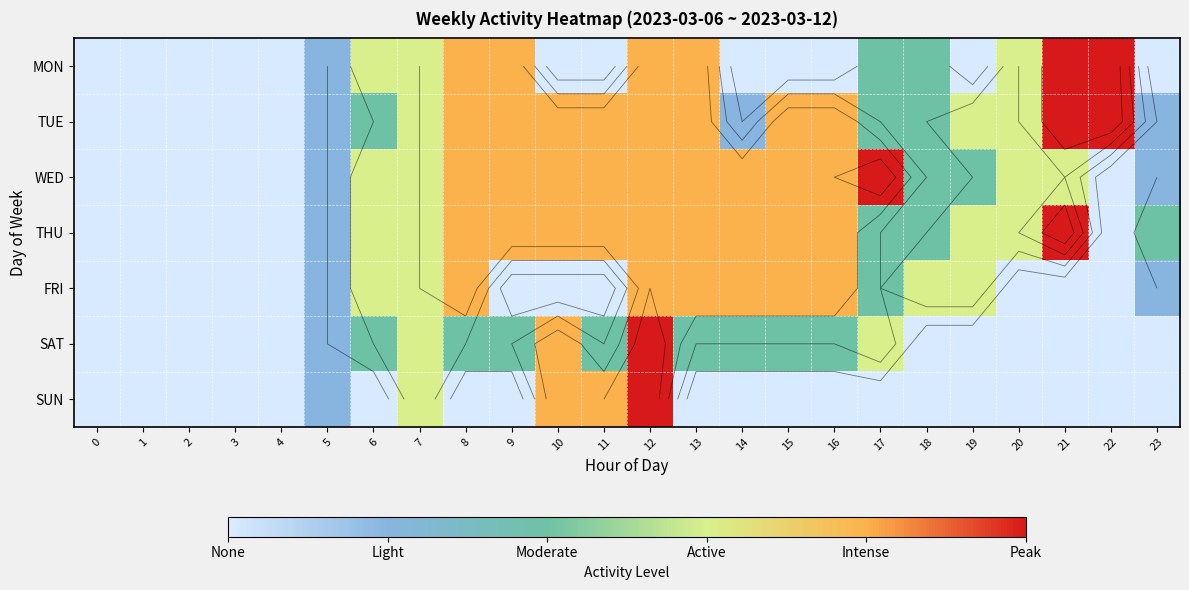

Where is SAT nearest to the value 2?

6